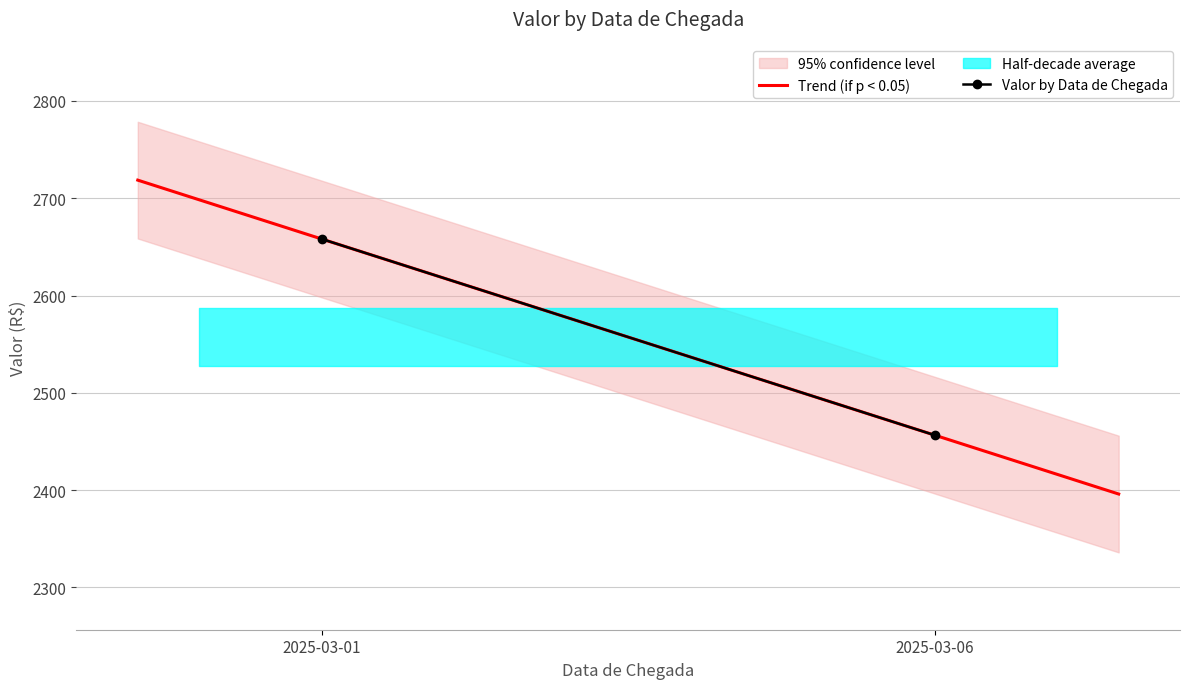

Rank the categories by value from highest to lowest.

2025-03-01, 2025-03-06